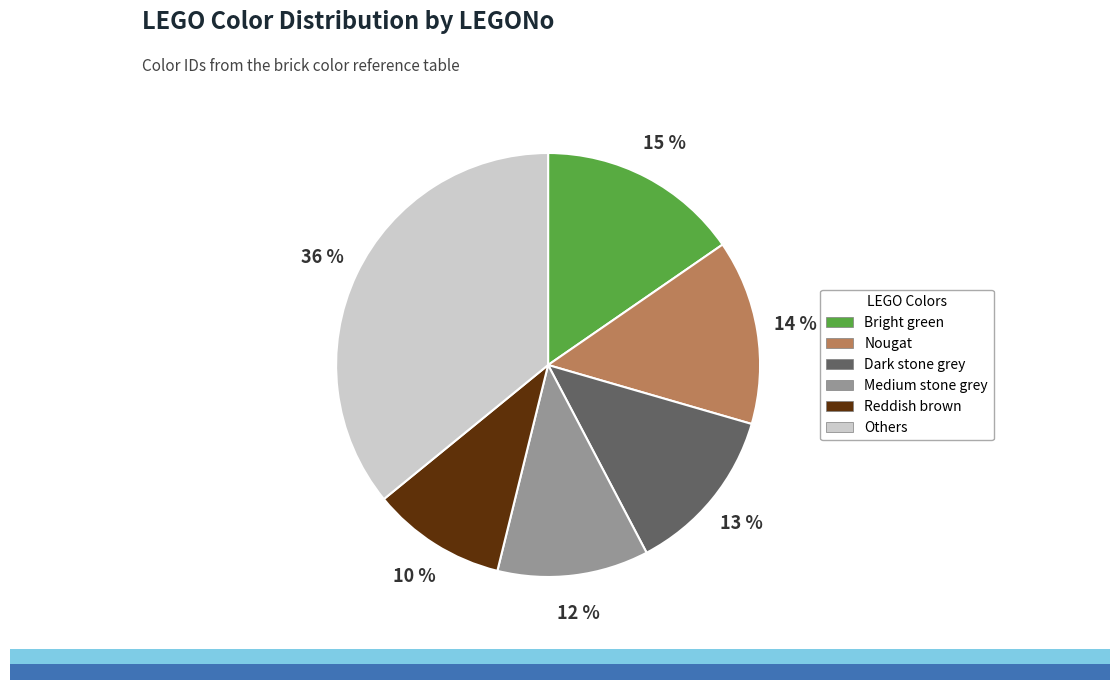

Combined, do Reddish brown and Dark stone grey account for over 50%?

No